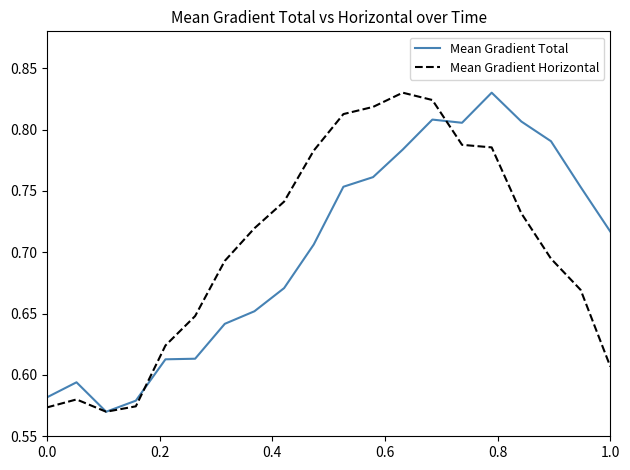

Rank the series at 1.0 from lowest to highest value.

Mean Gradient Horizontal, Mean Gradient Total